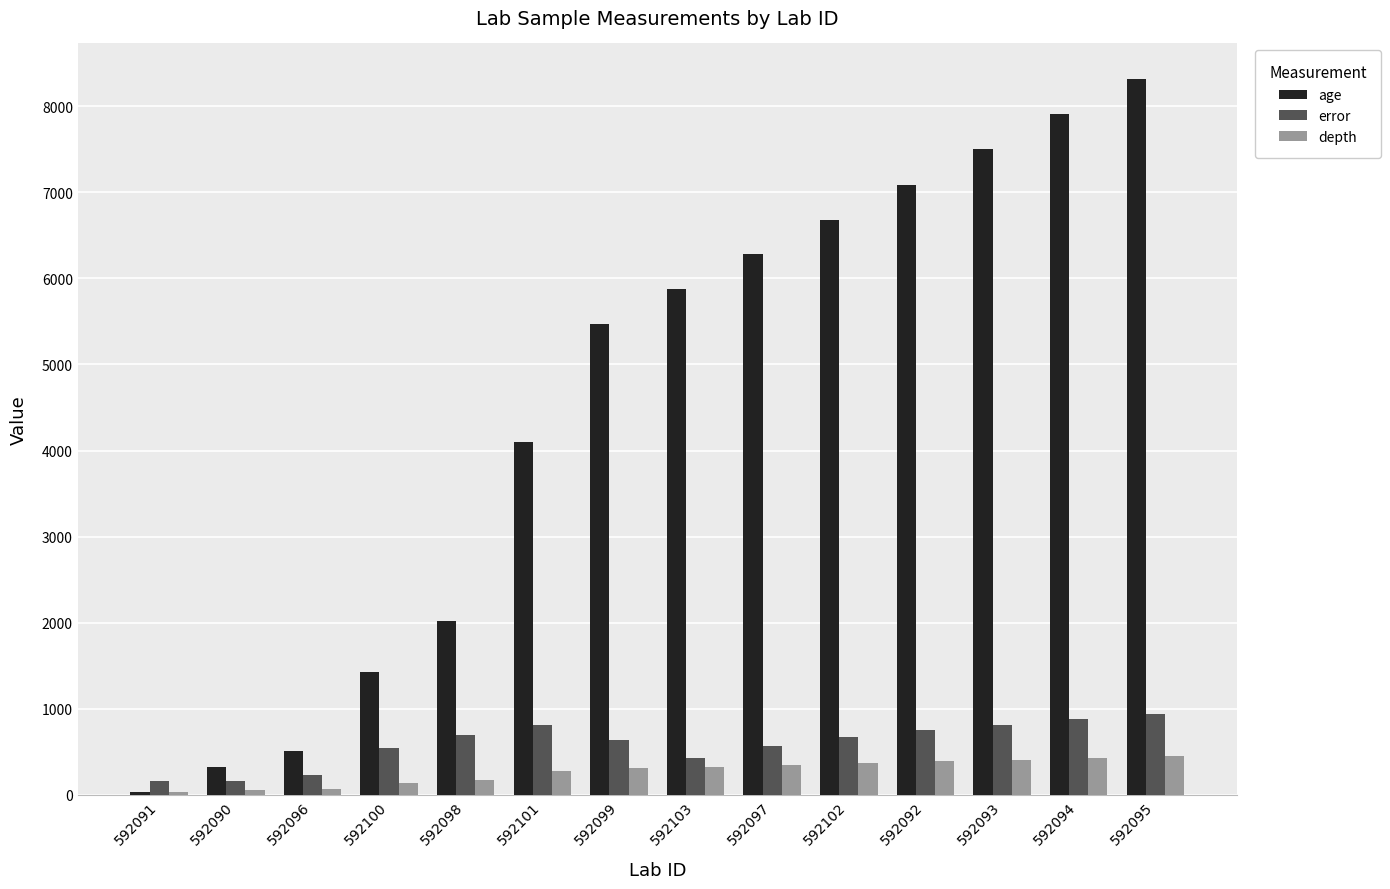

Which series has the largest total across all categories?

age